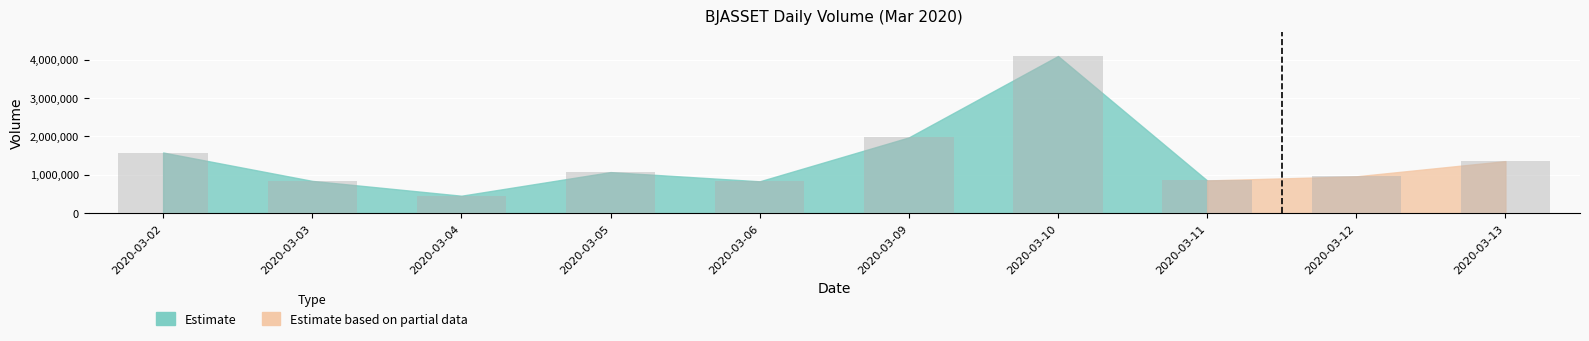

True or false: the data shows 523025 at 2020-03-06.

False